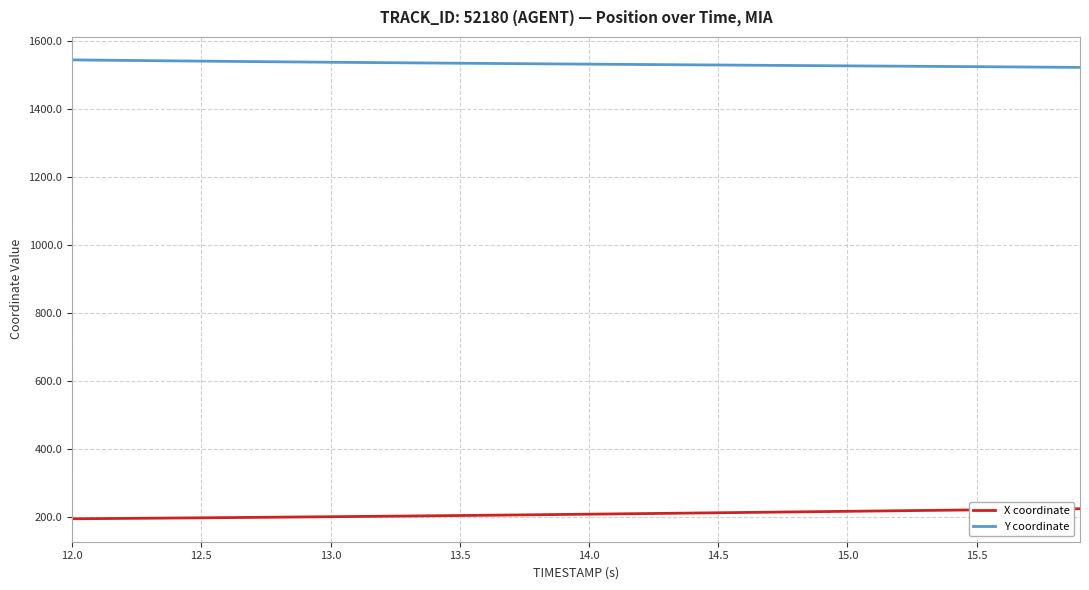

What is the difference between the maximum and minimum values in the X coordinate series?

29.5